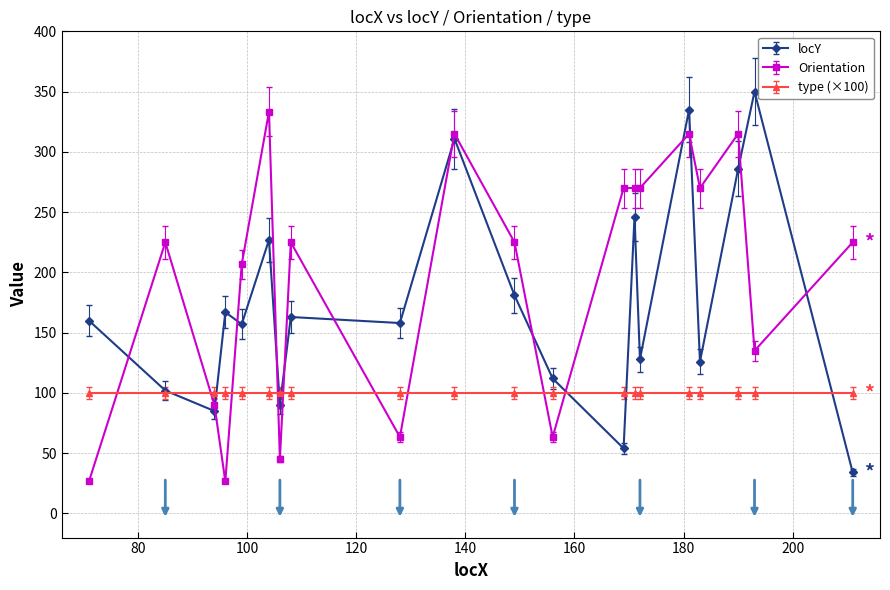

How many intersections are there between Orientation and locY?

13